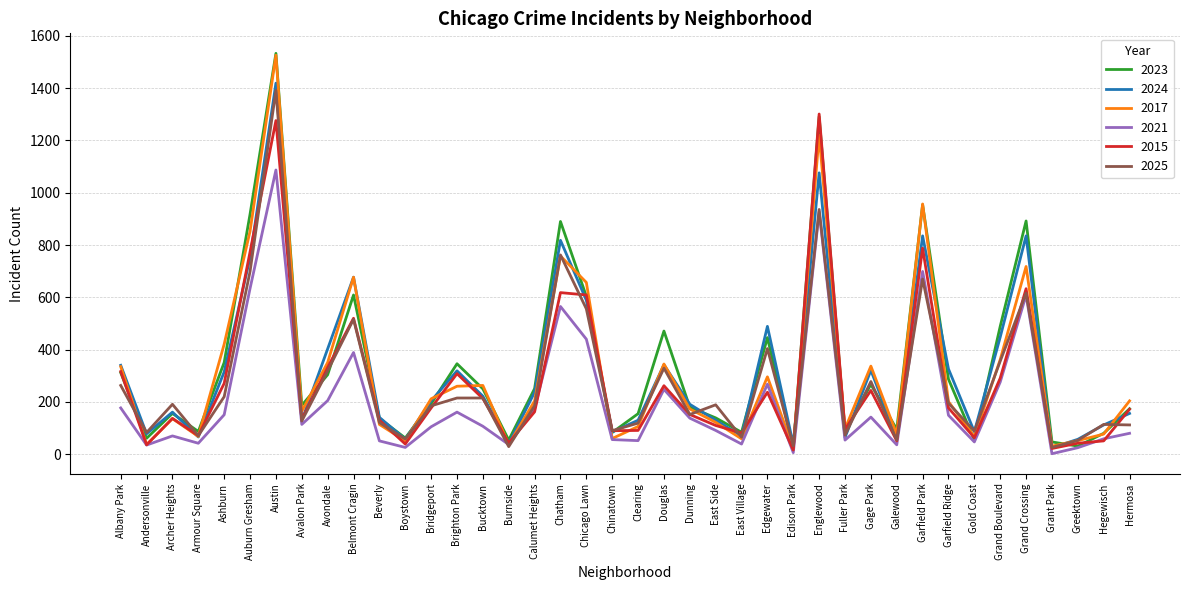

What is the average value of the 2025 series?

279